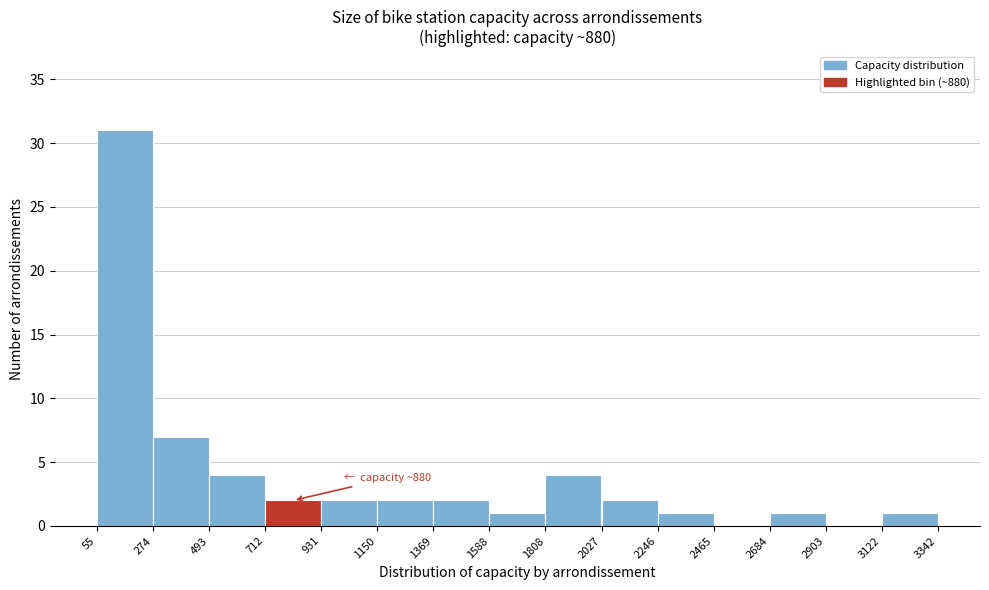

Over which range of the x-axis is the bar tallest?

55 to 274